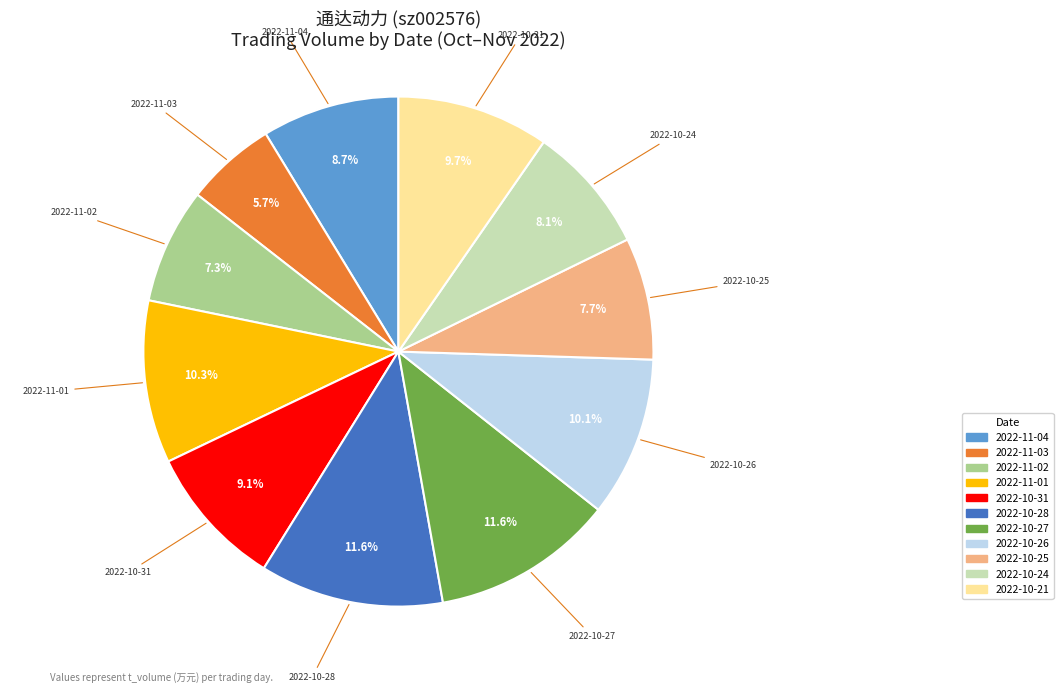

Between 2022-11-01 and 2022-11-03, which is larger?

2022-11-01